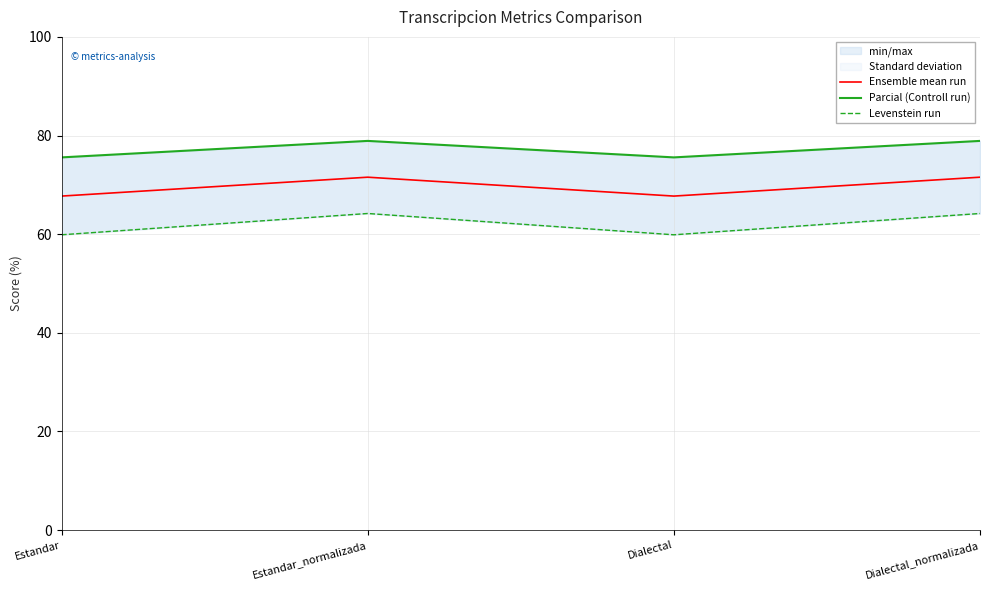

What is the label of the 1st point from the right?

Dialectal_normalizada